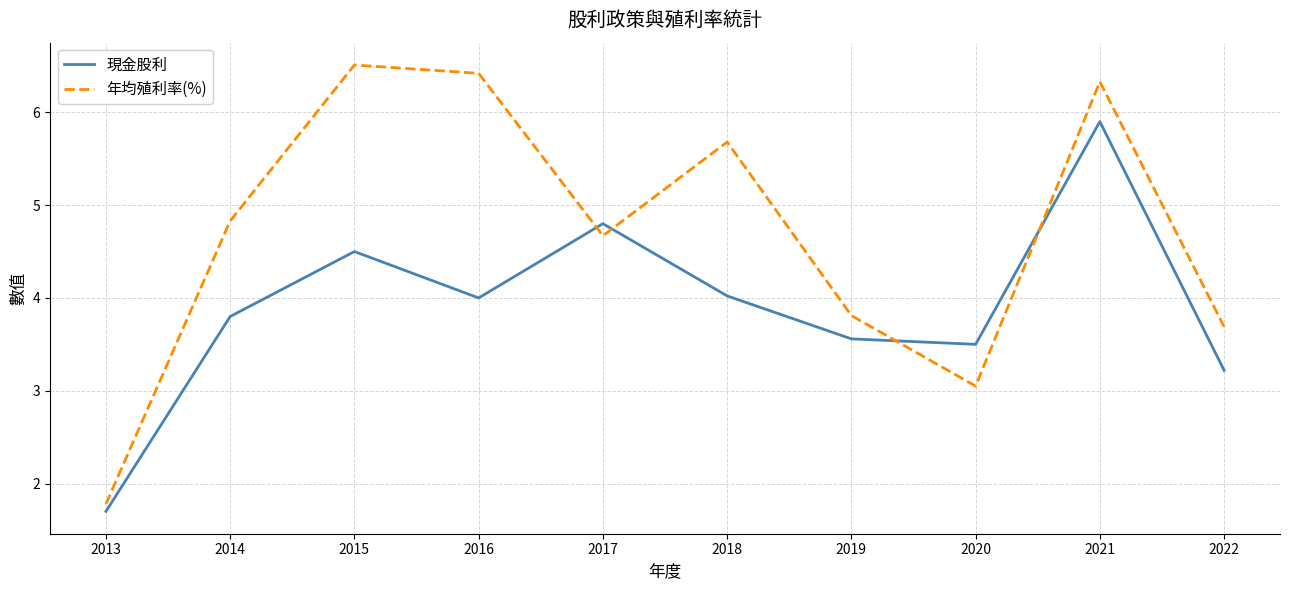

At which category does the chart reach its minimum across all series?

2013